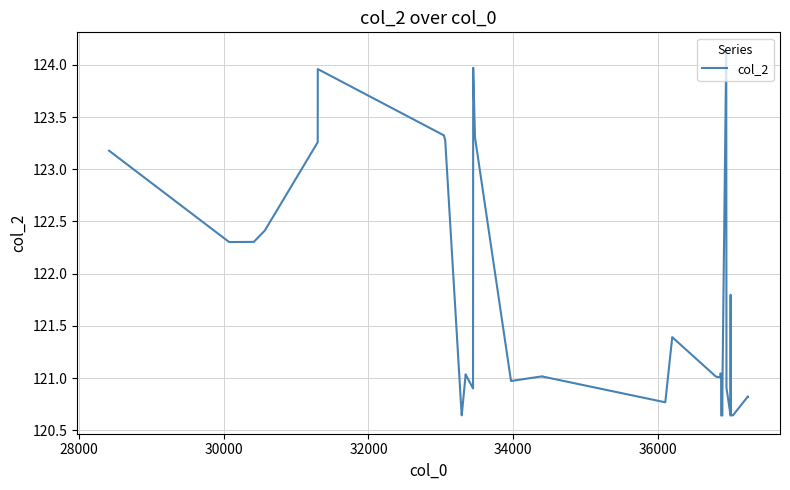

How many lines are shown in the chart?

1